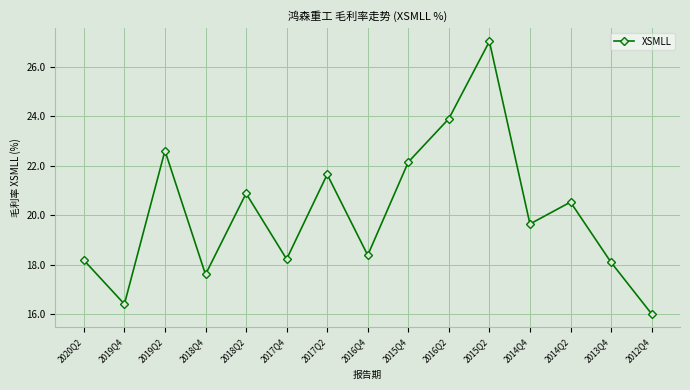

How many values exceed 19?

8